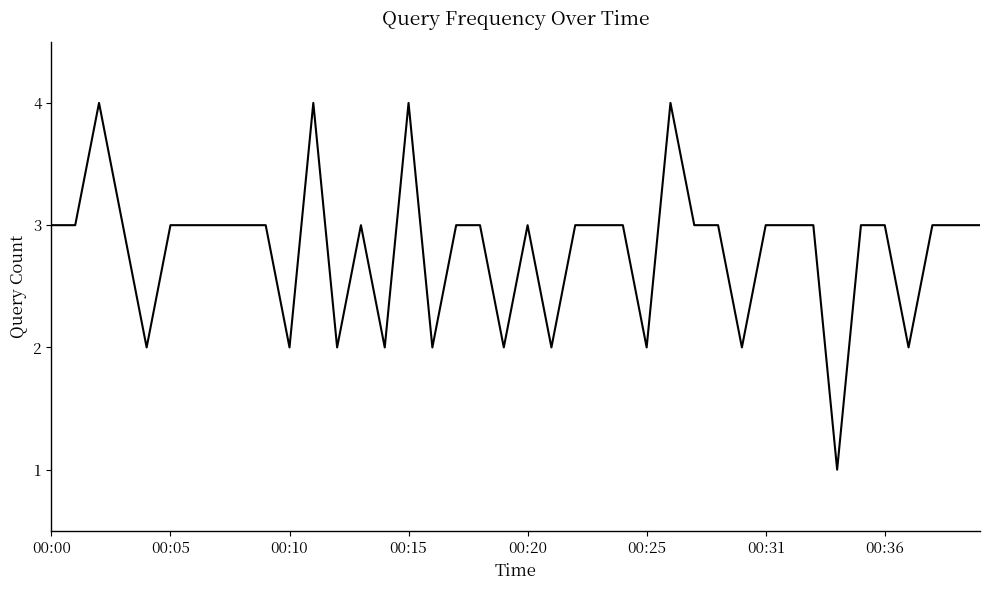

What is the greatest value displayed?

4